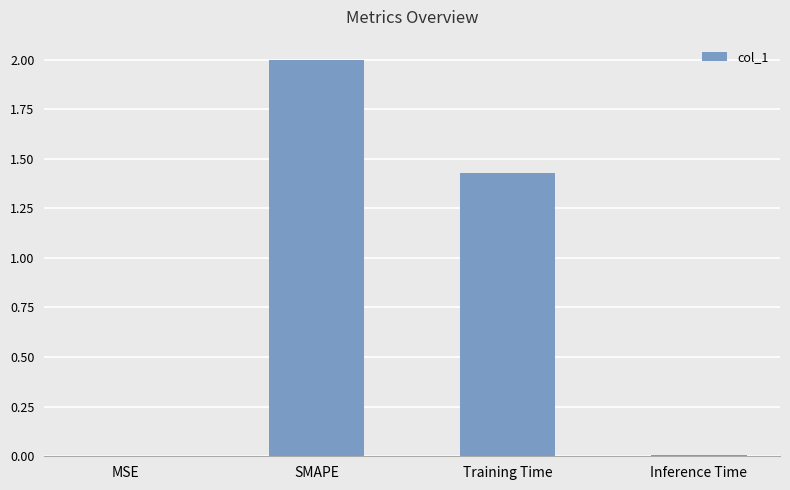

Between SMAPE and Training Time, which is larger?

SMAPE